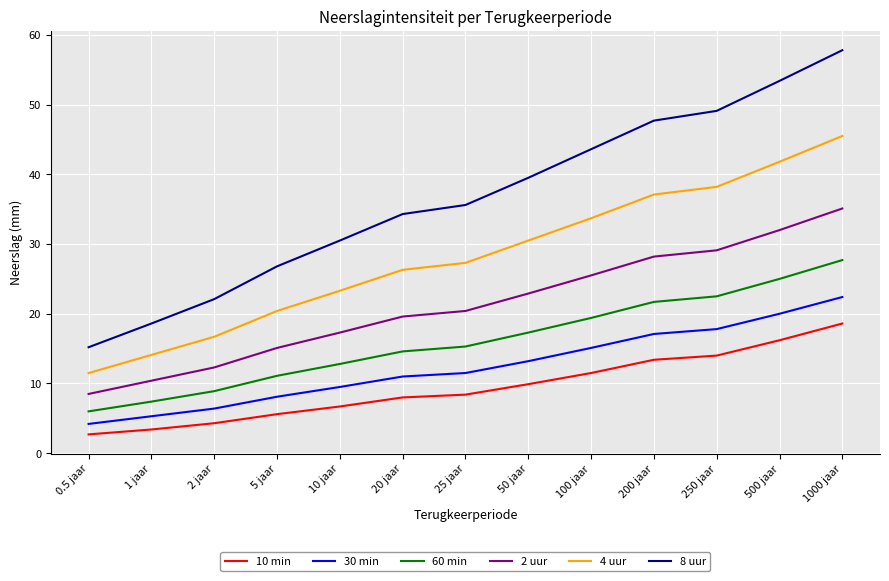

What is the average value of the 10 min series?

9.4